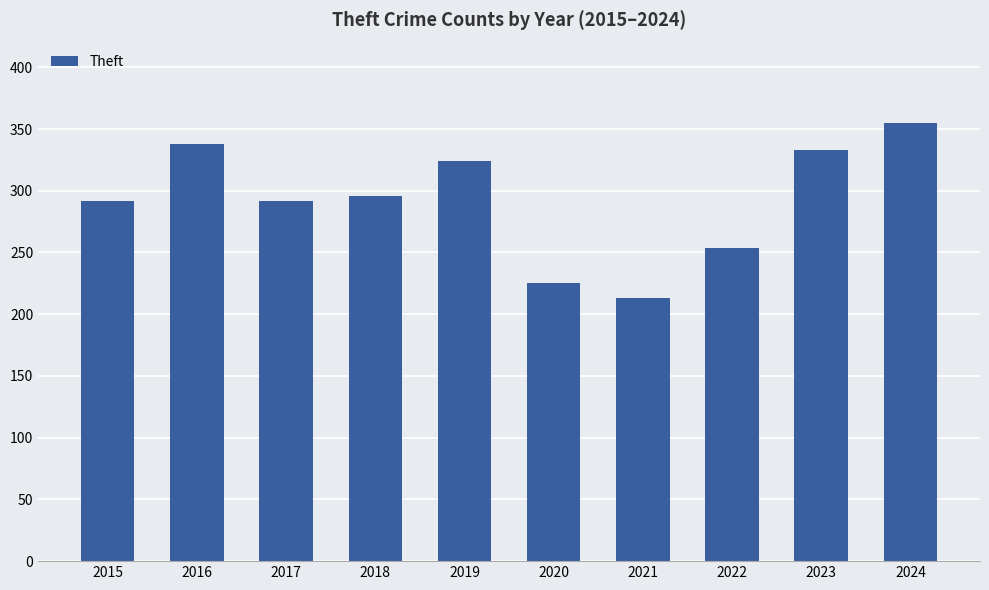

Reading right to left, extract all data points from this chart.

355	333	254	213	225	324	296	292	338	292